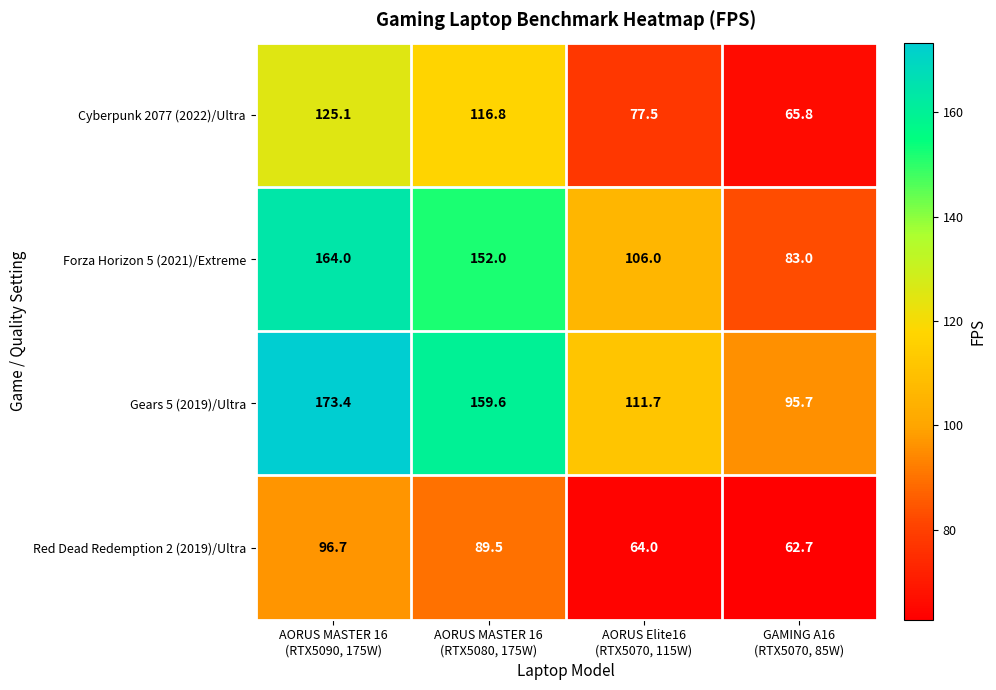

What is the average value of the Red Dead Redemption 2 (2019)/Ultra series?

78.2